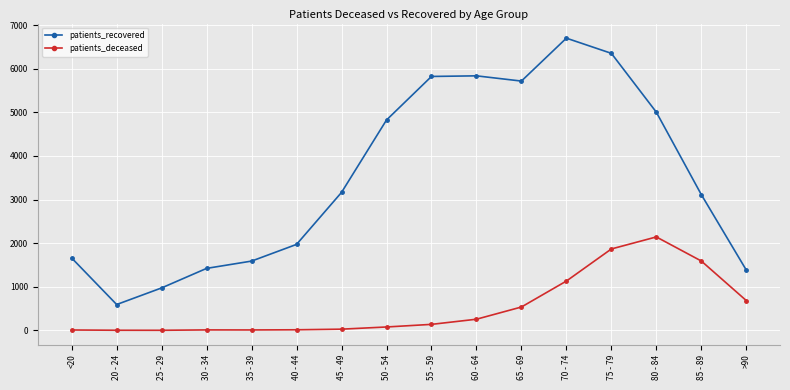

What is the total value across all series at 60 - 64?

6093